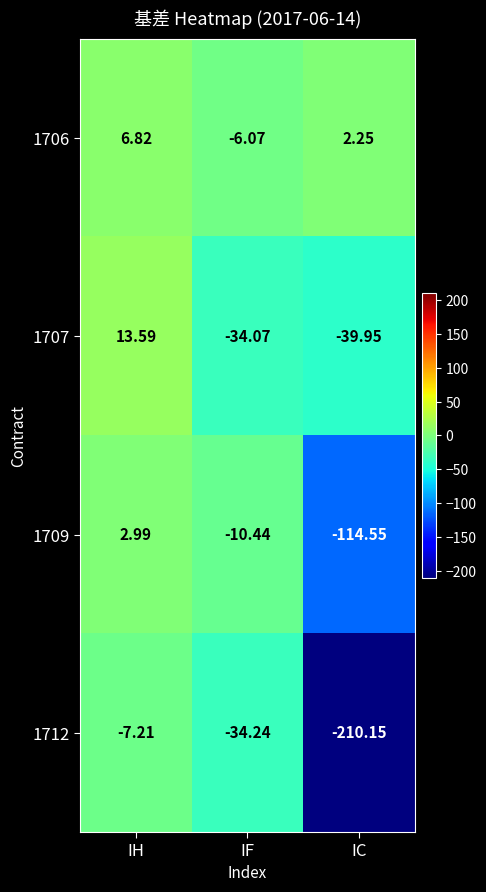

Between IF and IC, which series saw the biggest shift?

1712